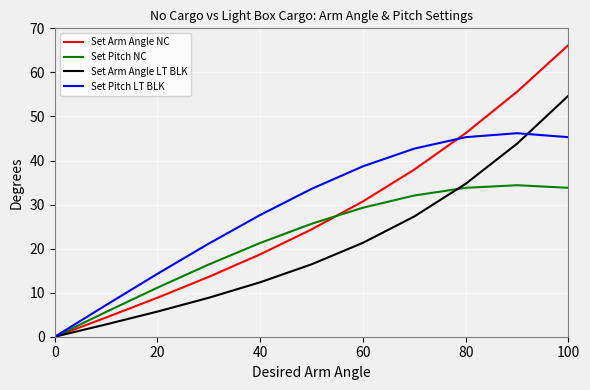

Rank the series by their maximum value, from lowest to highest.

Set Pitch NC, Set Pitch LT BLK, Set Arm Angle LT BLK, Set Arm Angle NC